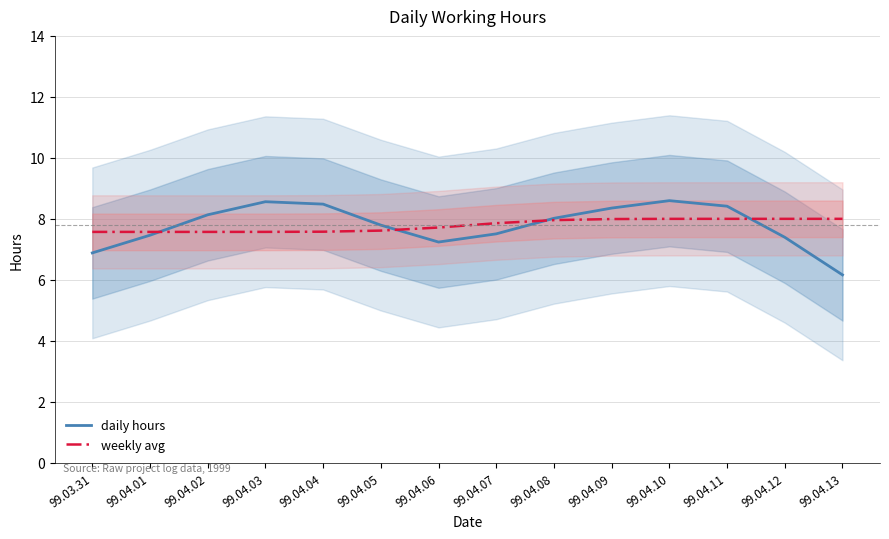

Which series has the largest range (max minus min)?

daily hours